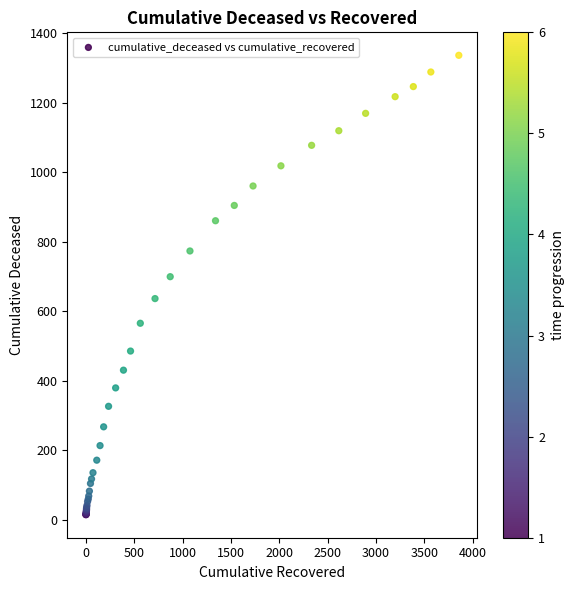

What Y value in the scatter plot is closest to 675?

699